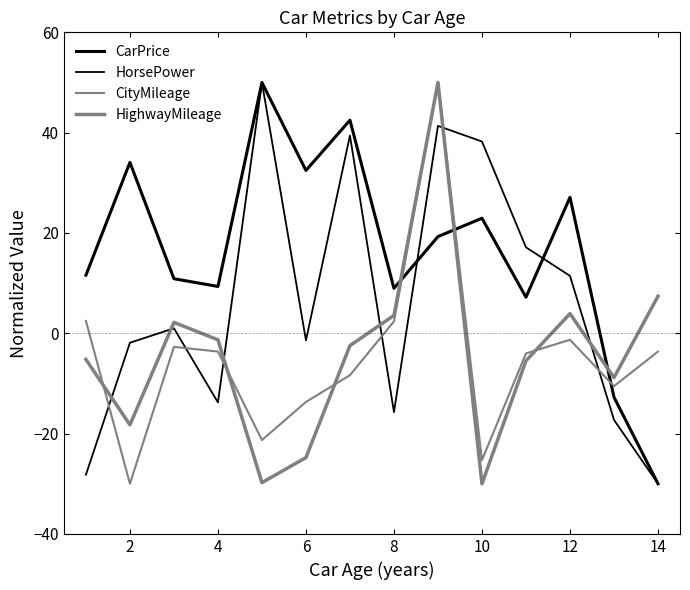

How many lines are shown in the chart?

4